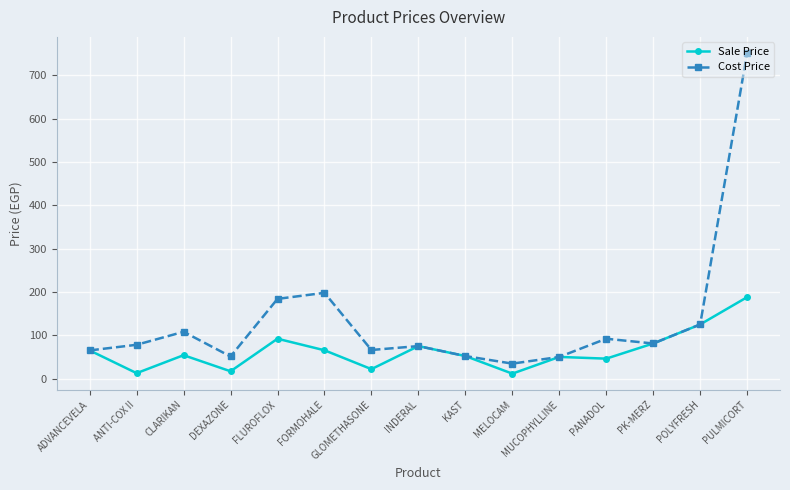

Which category has the highest value in the Cost Price series?

PULMICORT